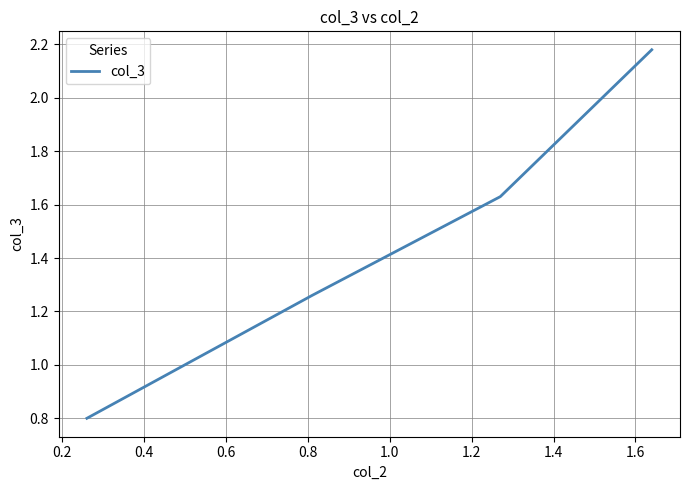

What is the sum of all values?

5.9